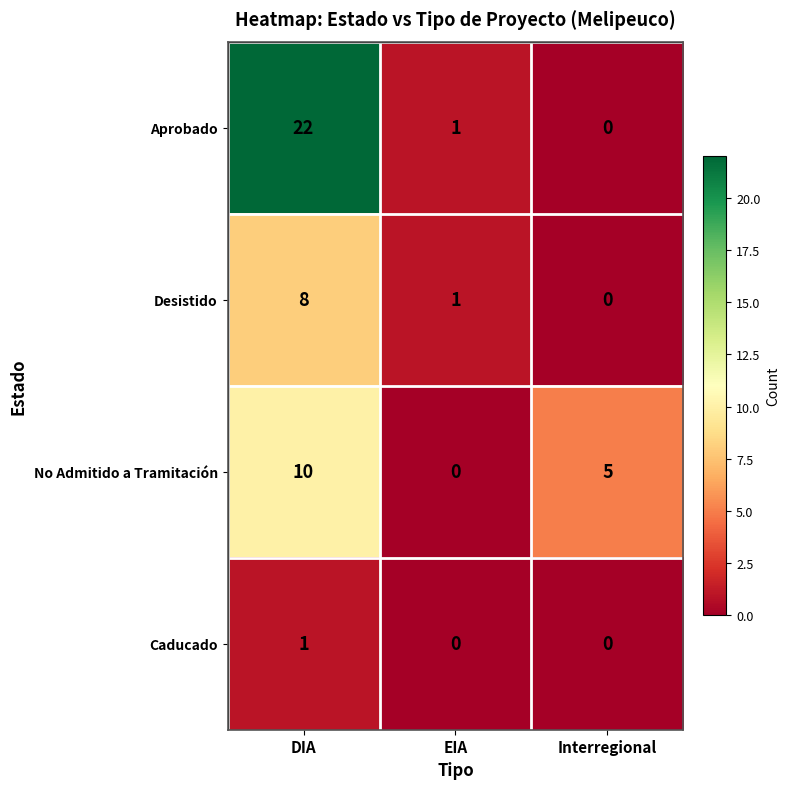

At how many categories does at least one series exceed 19?

1